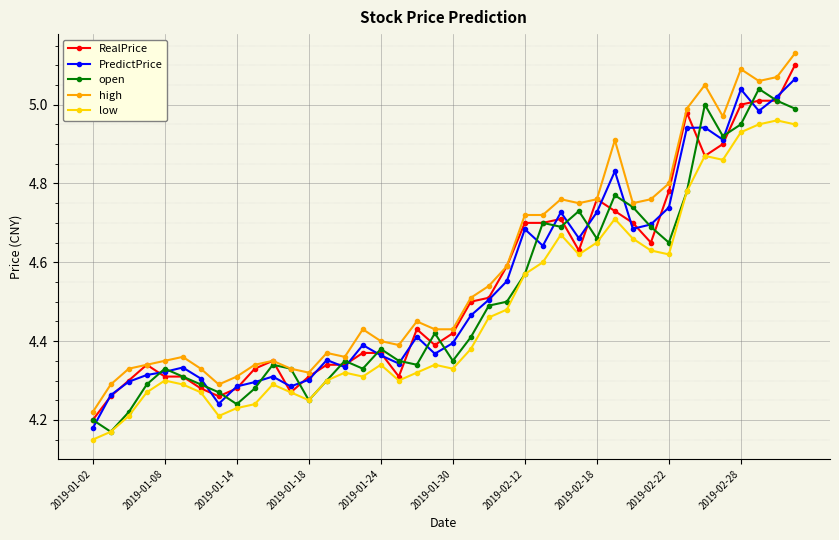

True or false: RealPrice has more than 2 points higher than both neighbors.

True